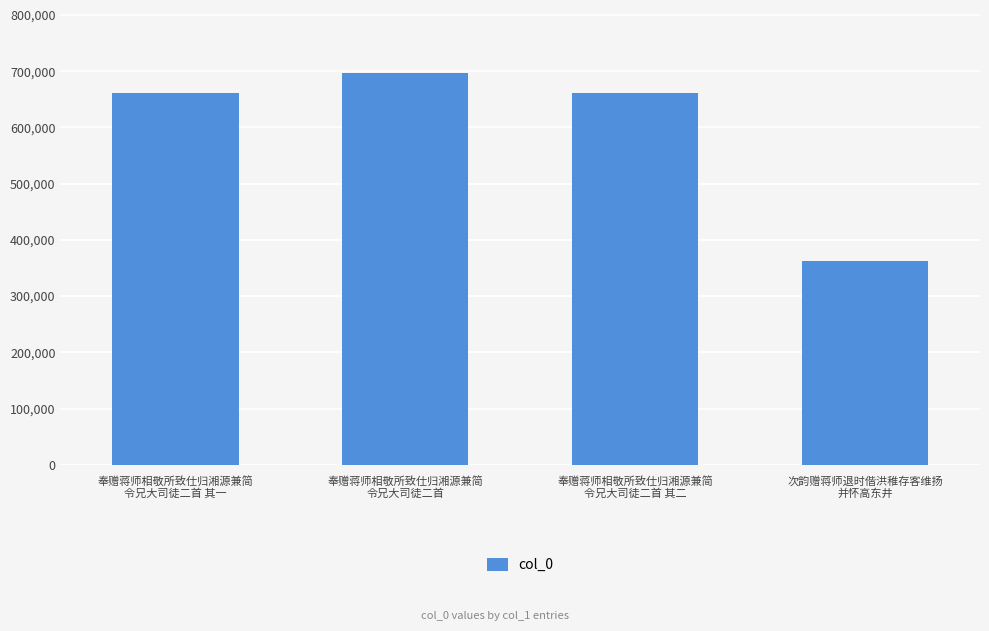

What is the minimum value shown in the chart?

362897